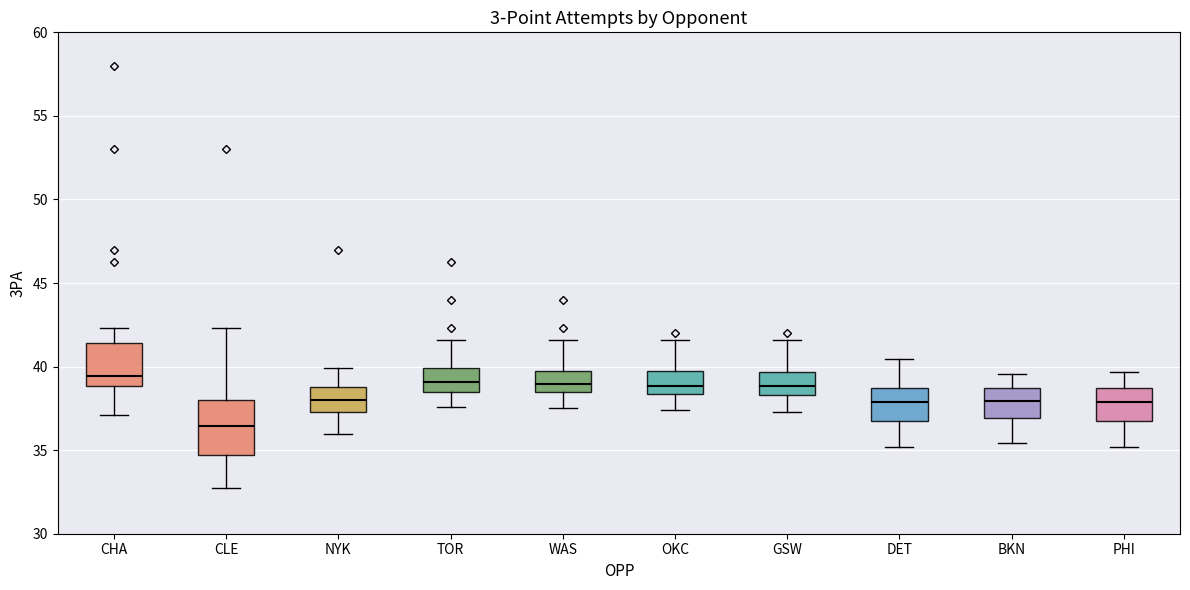

Where is the lower edge of the box for CHA on the y-axis? The values are not printed on the chart, so give them approximately, as read against the axis.

39.0